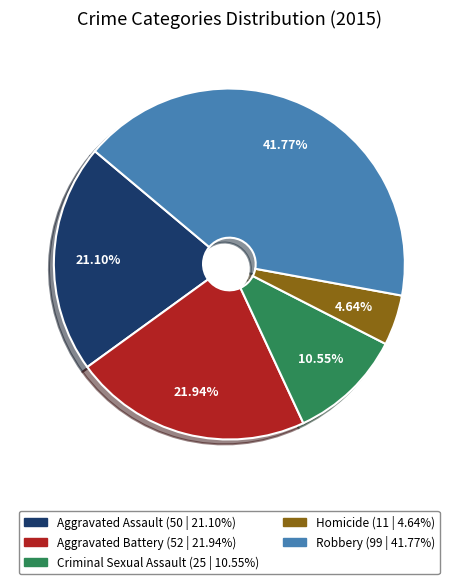

Is it true that Robbery is 42% of the pie?

True